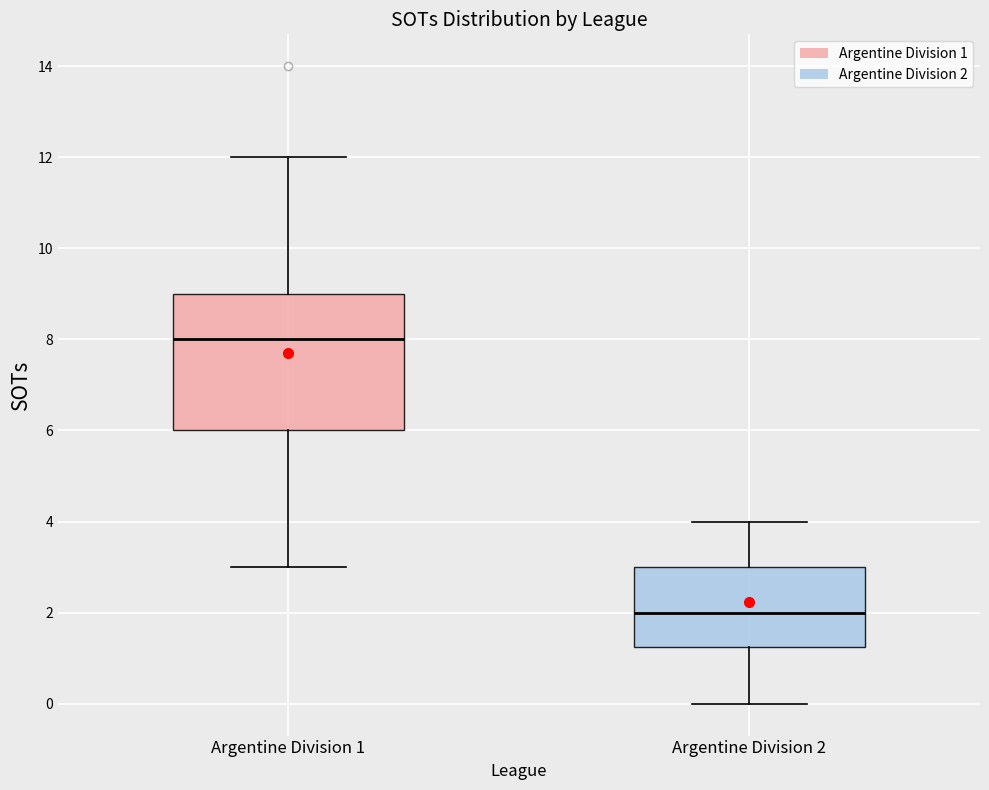

Reading left to right, transcribe this box plot: for each box, give where its median line is, the range the box spans, and where its two whiskers end, as read against the y-axis. The values are not printed on the chart, so give them approximately, as read against the axis.

Argentine Division 1: median 8.0, box 6.0 to 9.0, whiskers 3.0 to 12.0
Argentine Division 2: median 2.0, box 1.2 to 3.0, whiskers 0.0 to 4.0